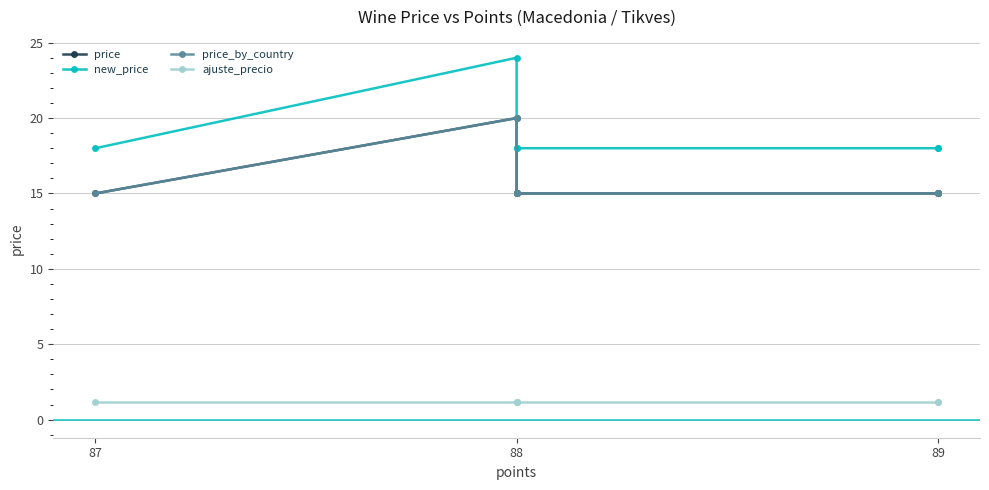

What is the label of the 2nd point from the left?

88